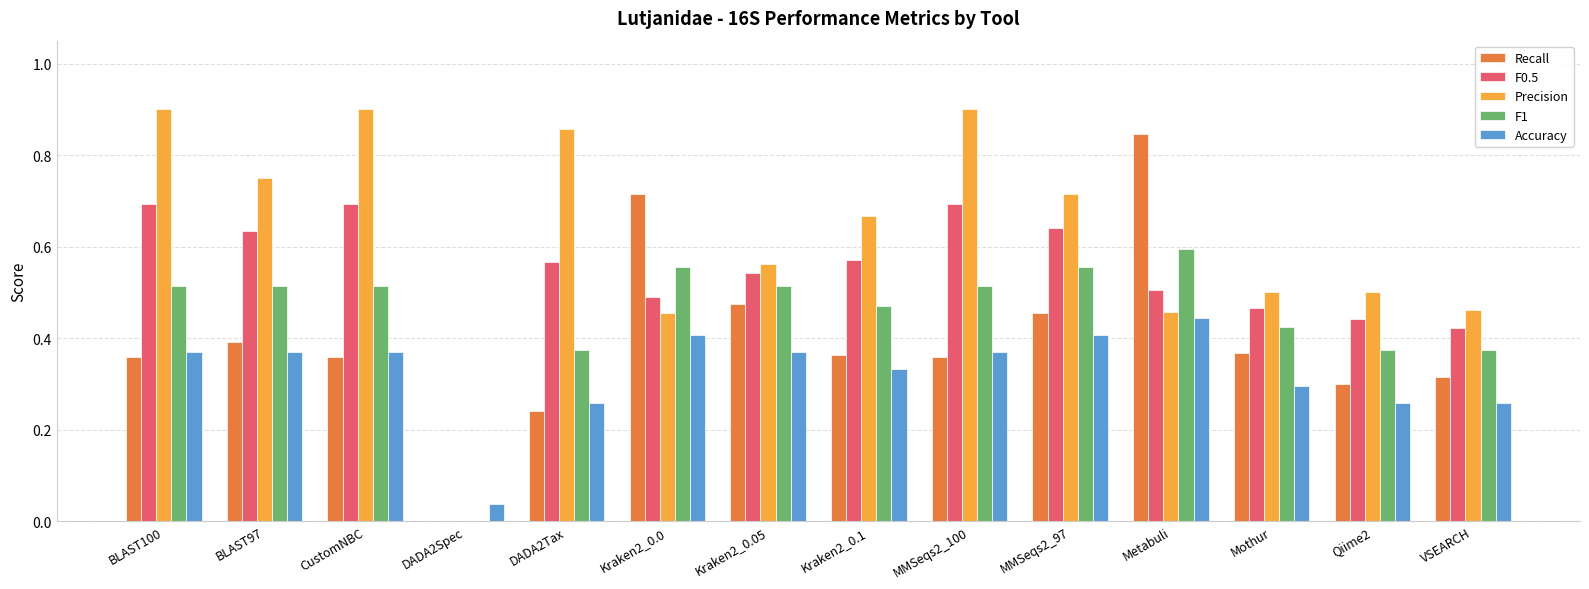

What are all the series names shown in the legend?

Recall, F0.5, Precision, F1, Accuracy